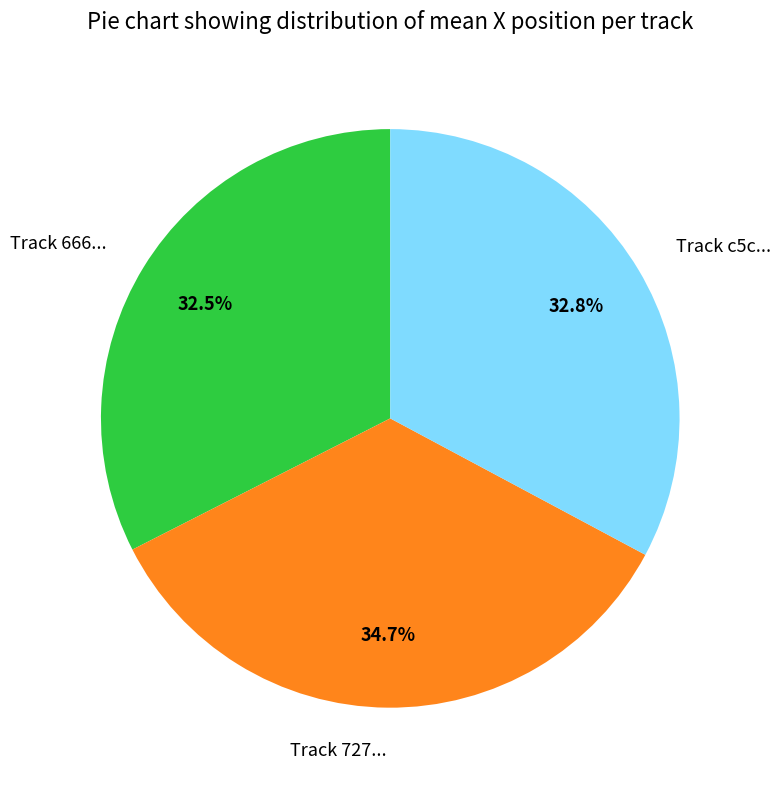

To the nearest percent, what is the average slice percentage?

33%